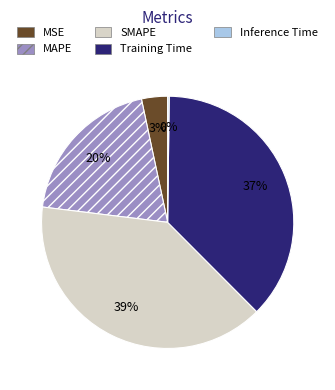

To the nearest percent, what percentage of the pie is SMAPE?

39%